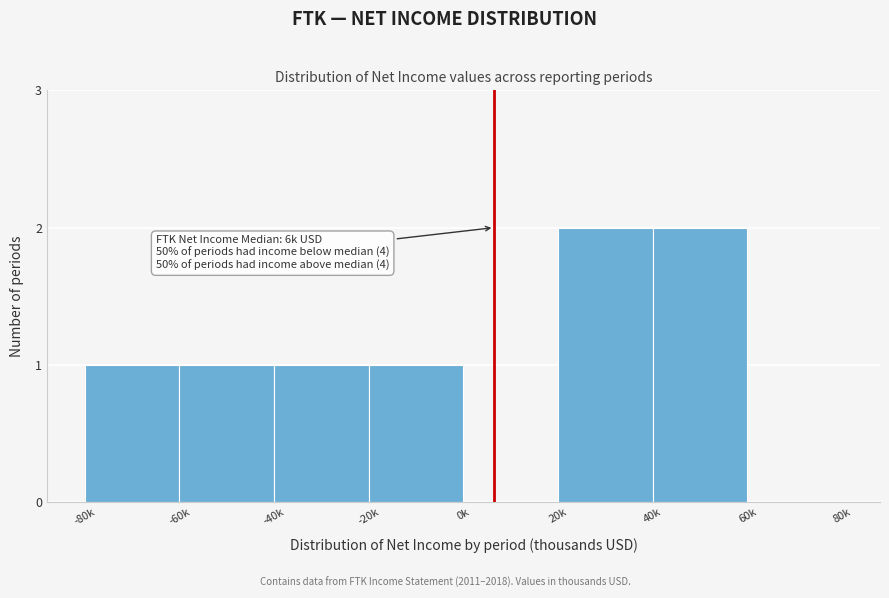

Reading left to right, list all the values displayed in this chart.

-80k=1	-60k=1	-40k=1	-20k=1	0k=0	20k=2	40k=2	60k=0